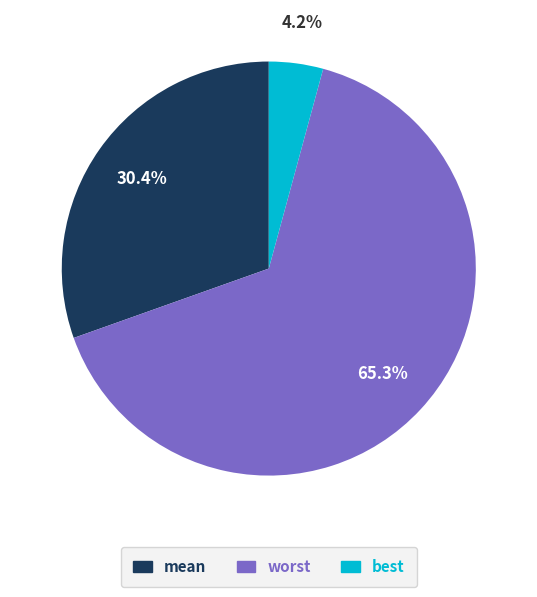

To the nearest percent, what is the combined percentage of worst and mean?

96%